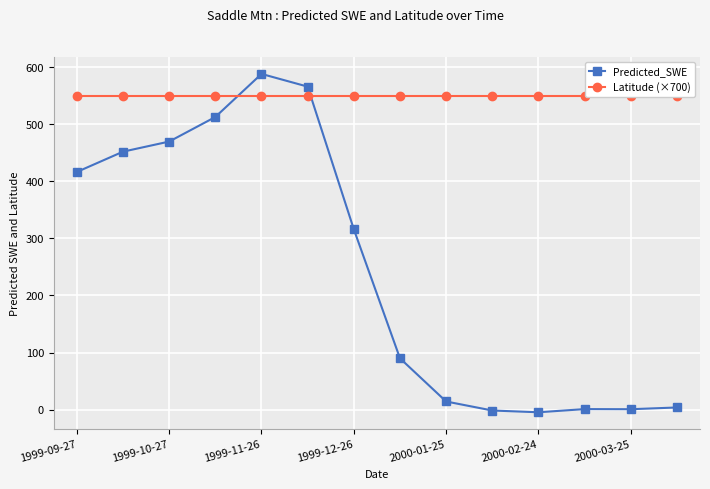

Reading left to right, transcribe all the data shown in this chart.

Predicted_SWE: 416.6	452.2	469.9	513.0	588.6	566.3	316.2	89.9	14.1	-1.7	-4.8	0.8	0.6	3.6
Latitude (×700): 550.0	550.0	550.0	550.0	550.0	550.0	550.0	550.0	550.0	550.0	550.0	550.0	550.0	550.0